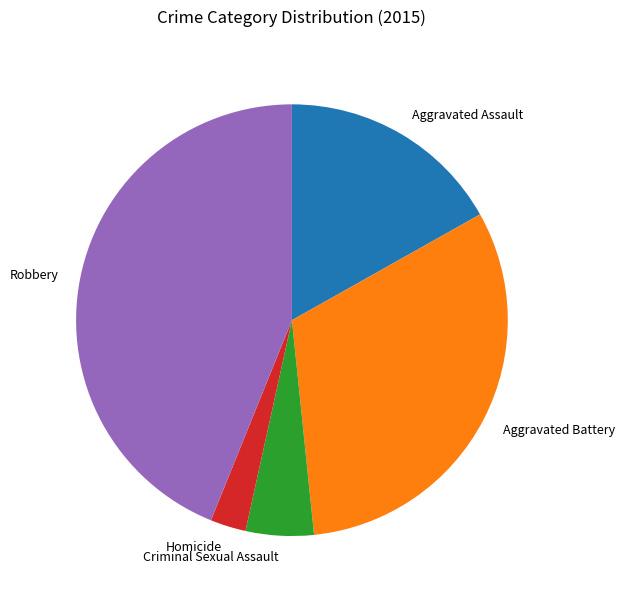

Rank the categories by value from lowest to highest.

Homicide, Criminal Sexual Assault, Aggravated Assault, Aggravated Battery, Robbery